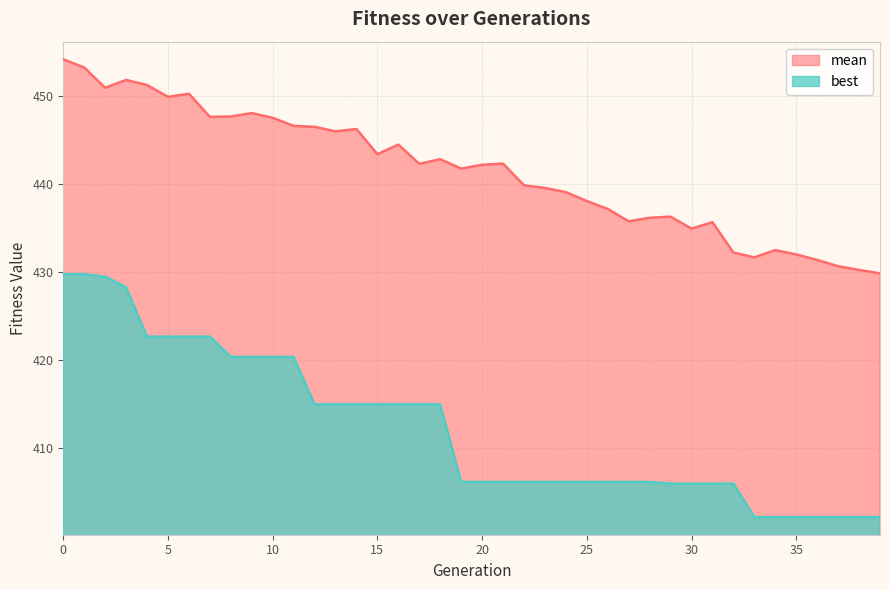

List the series in order of their peak value, highest first.

mean, best